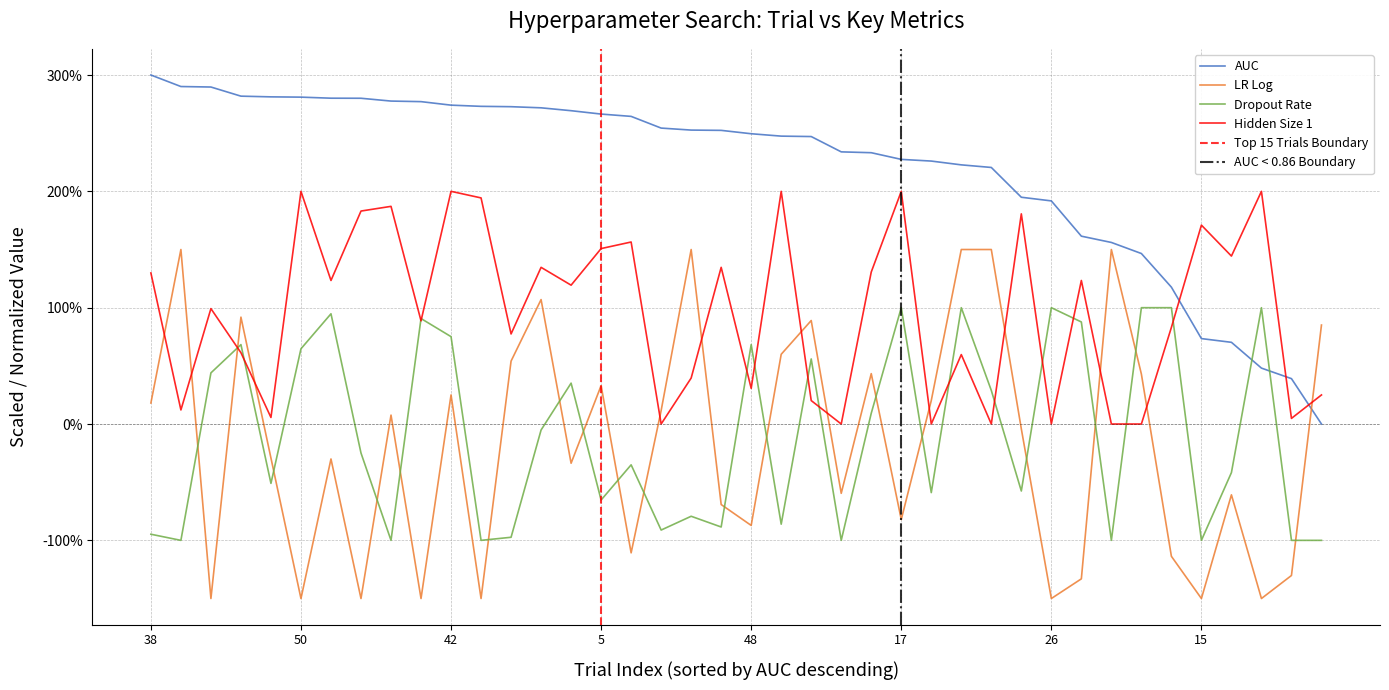

True or false: auc has more than 2 points higher than both neighbors.

False